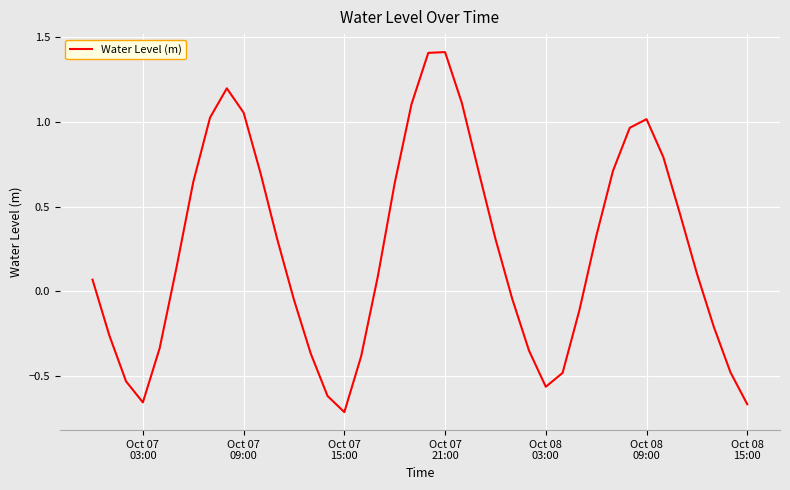

True or false: the data has more than 1 interior local peaks.

True